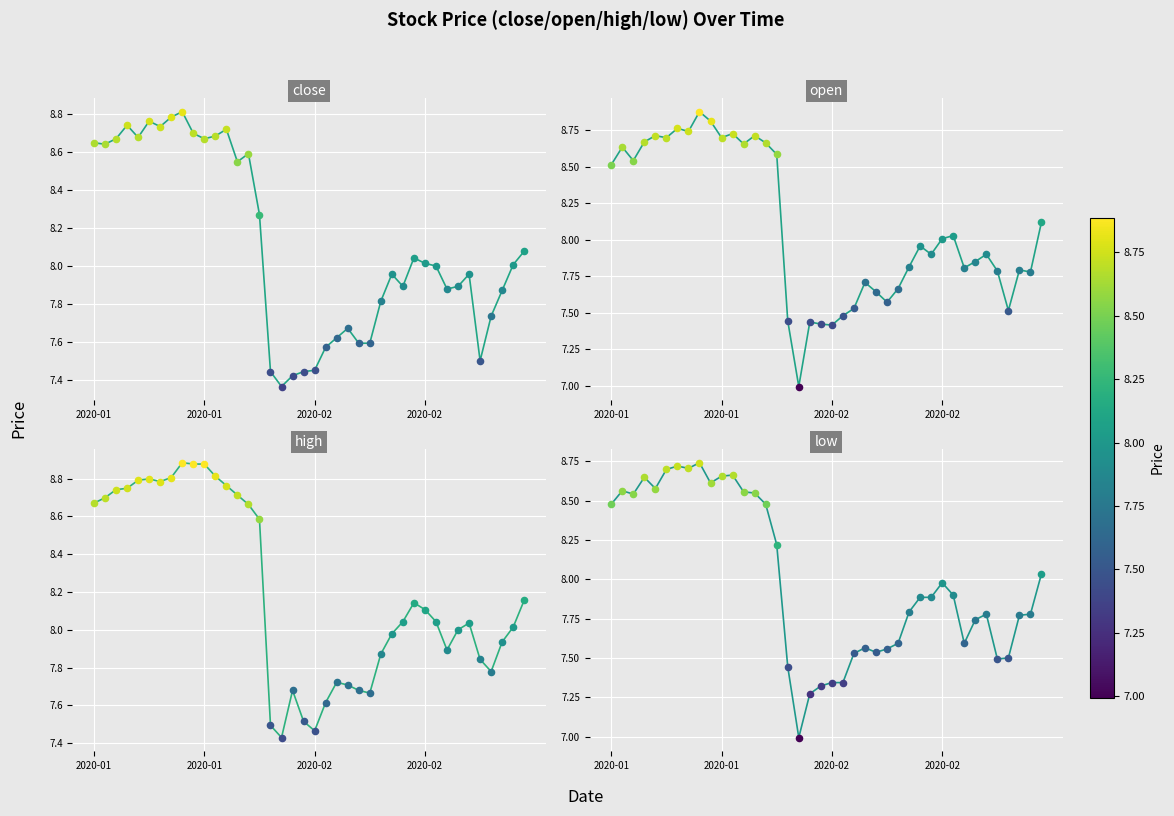

What is the total value across all series at 9?

35.0